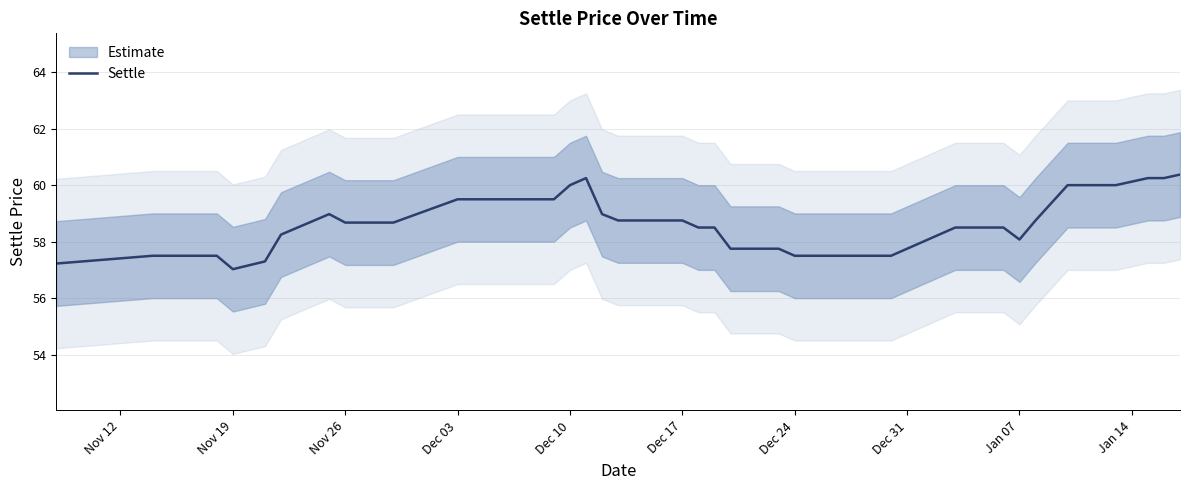

What is the sum of all values?

2345.0